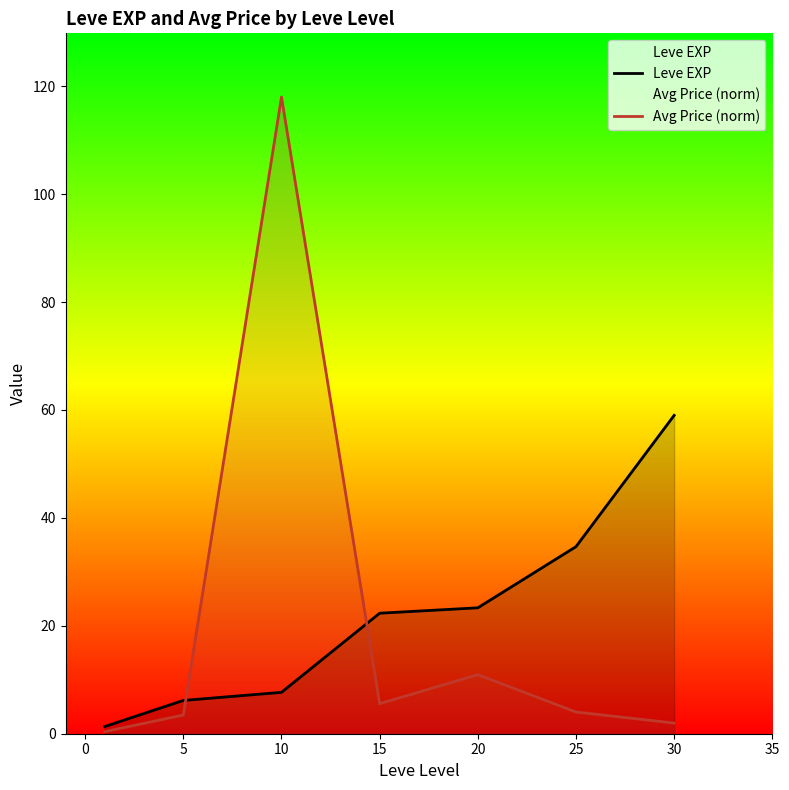

Is it true that Avg Price (norm) equals 118.0 at 10?

True